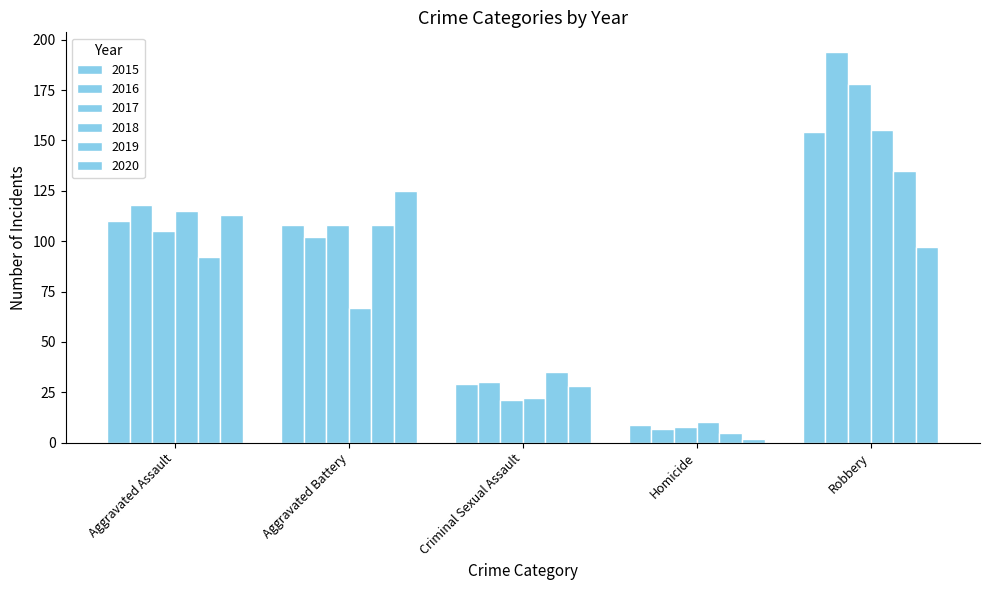

Is the value of 2018 at Criminal Sexual Assault greater than the value of 2015 at Aggravated Battery?

No